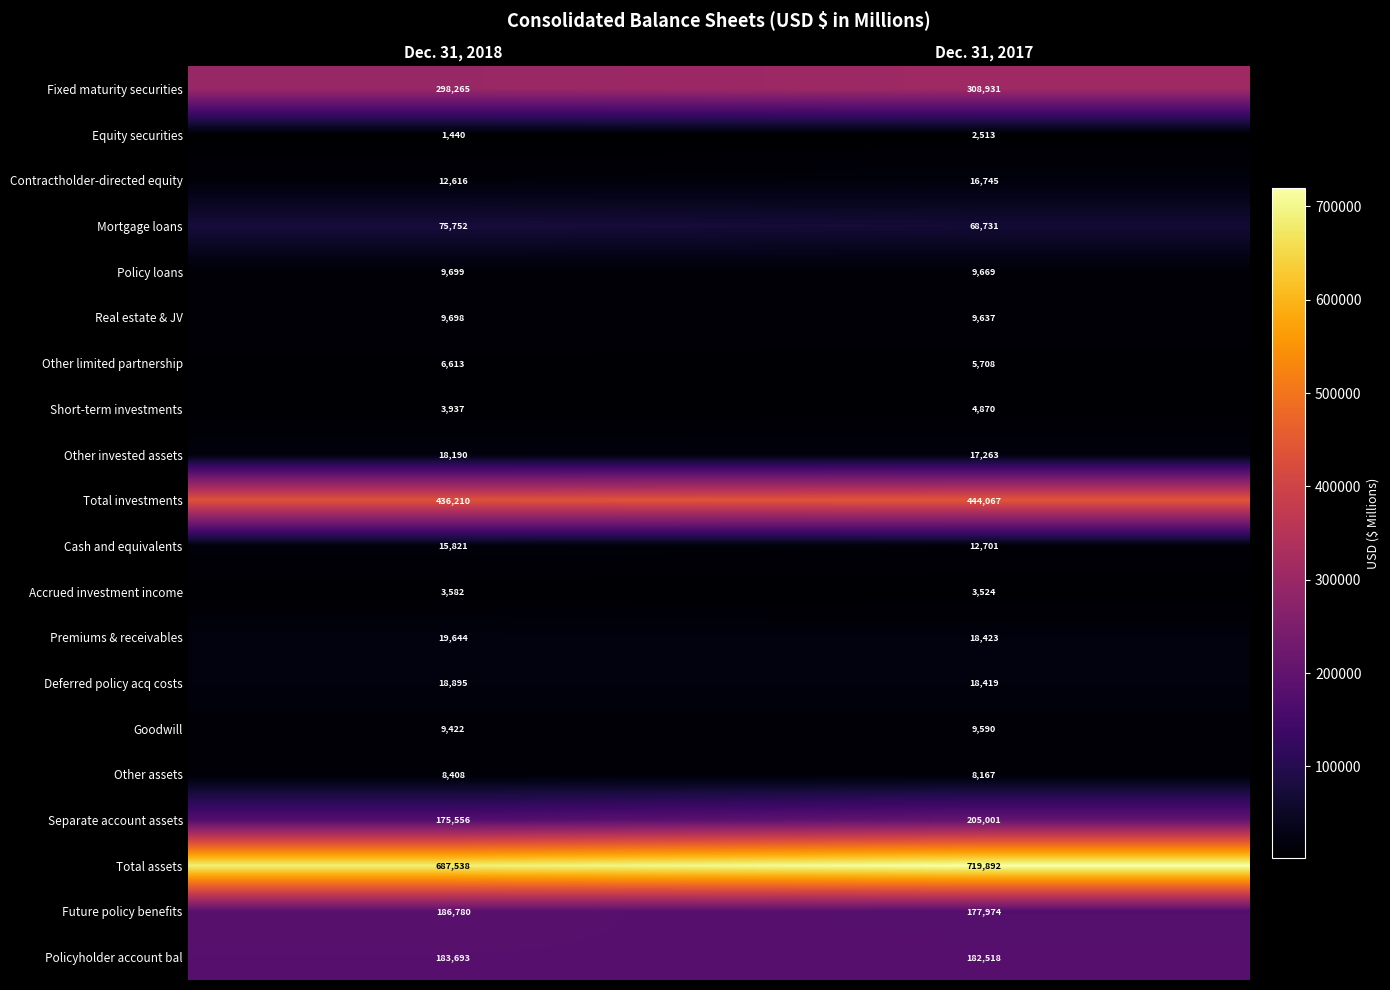

The Short-term investments series shows 3937 at Dec. 31, 2018. True or false?

True